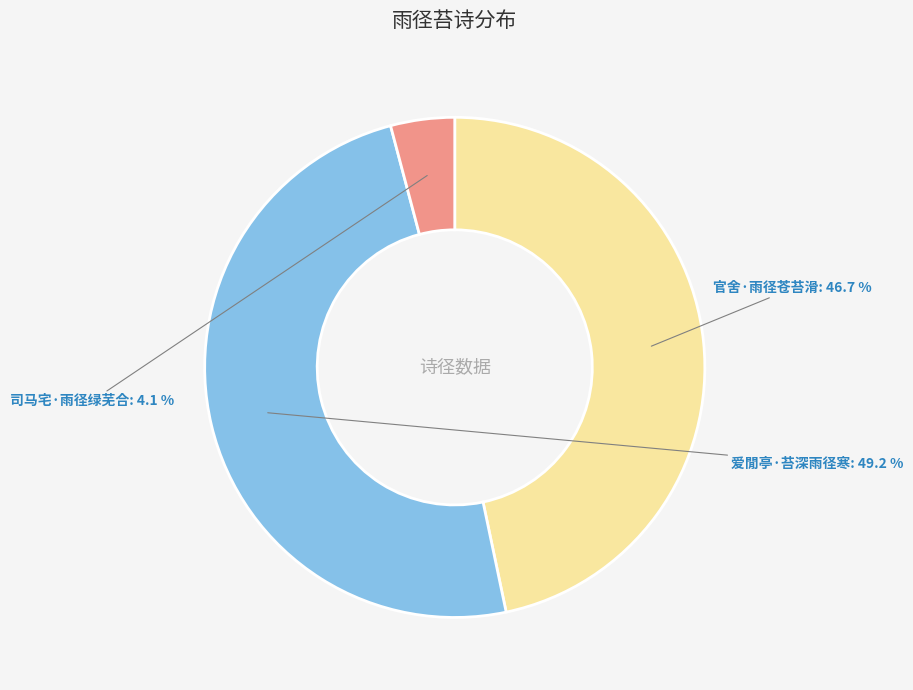

To the nearest percent, what percentage of the pie is 爱閒亭·苔深雨径寒?

49%